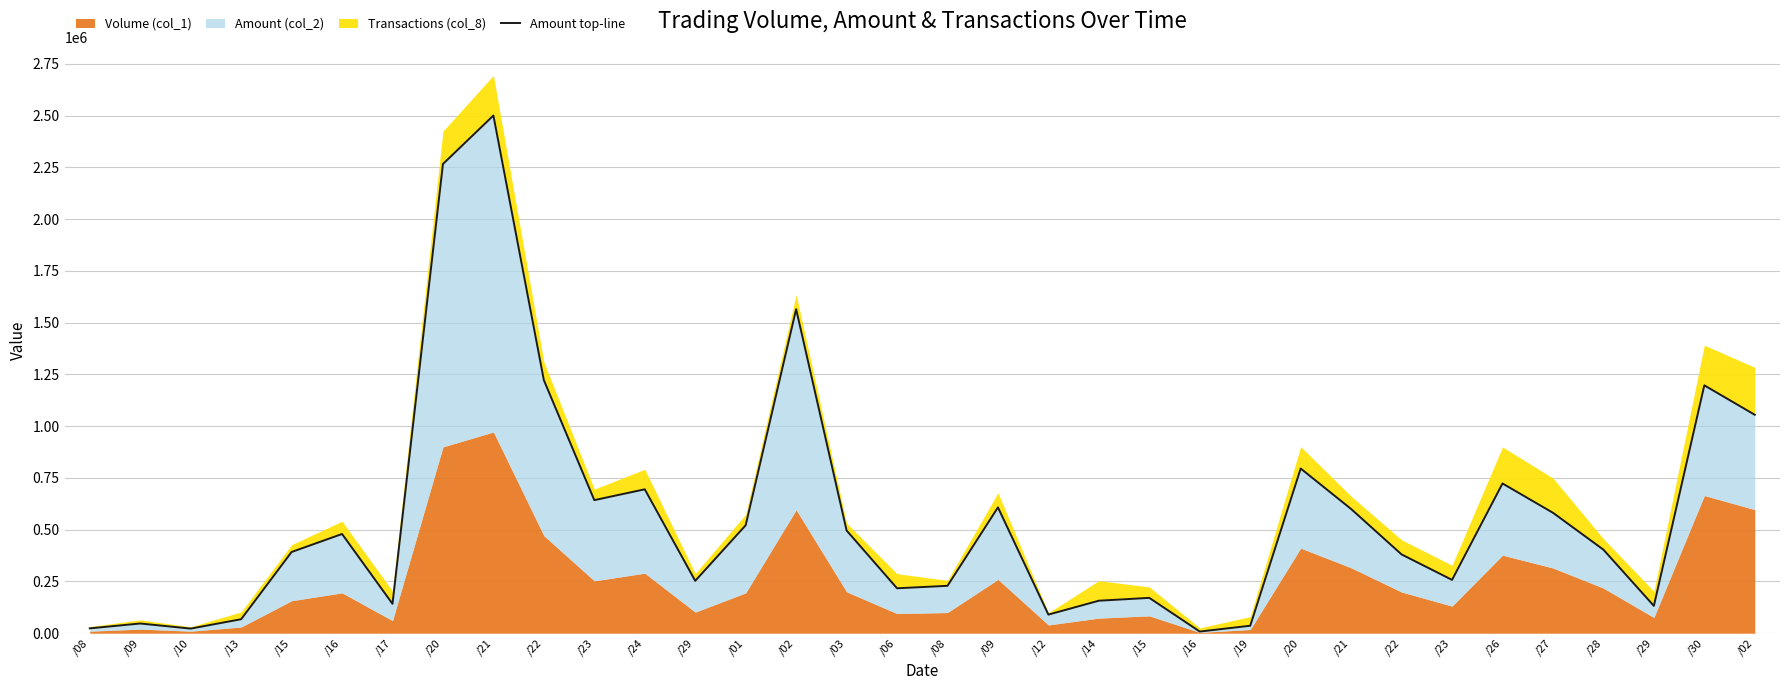

Reading left to right, extract all data points from this chart.

23500	47000	22400	67650	392360	479300	142050	2266290	2500410	1222190	642830	695060	252980	521550	1565060	496200	217020	229000	607800	90000	157050	170760	8040	36170	795450	599960	380550	257650	723230	581770	403650	132130	1197240	1054980